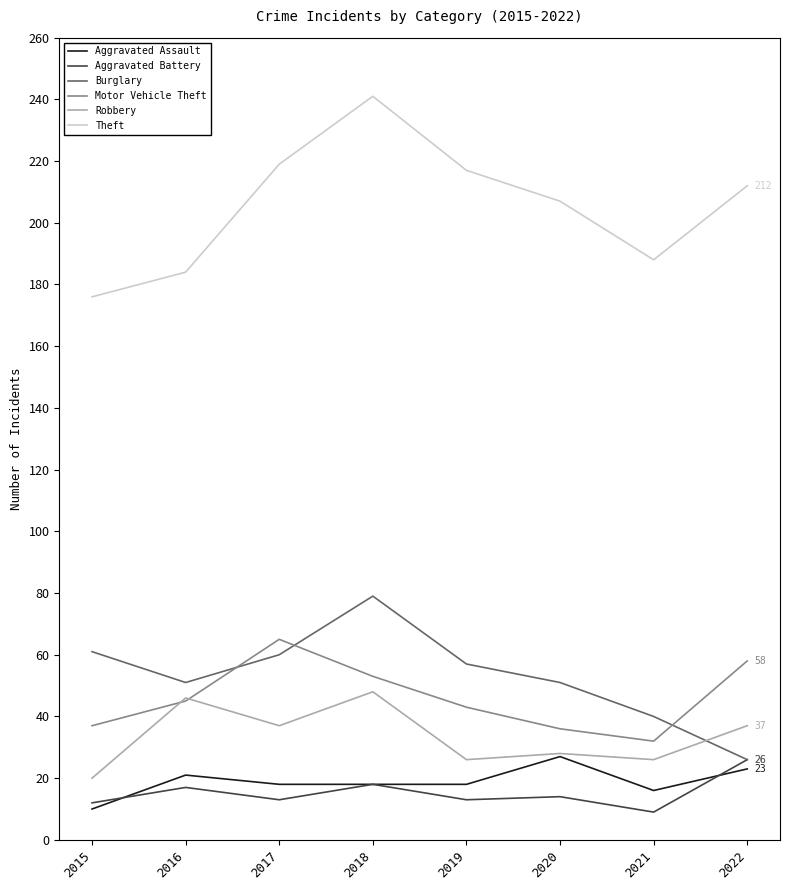

Which series has the largest total across all categories?

Theft